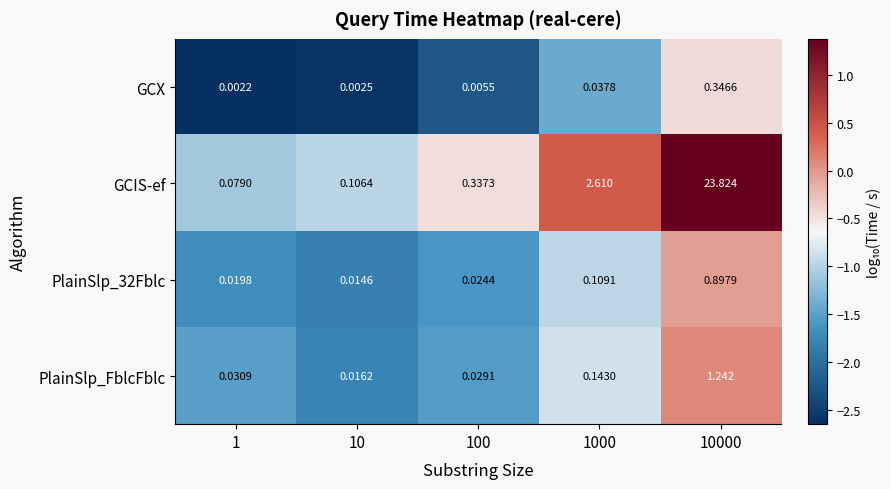

Which series has the widest spread of values?

GCIS-ef